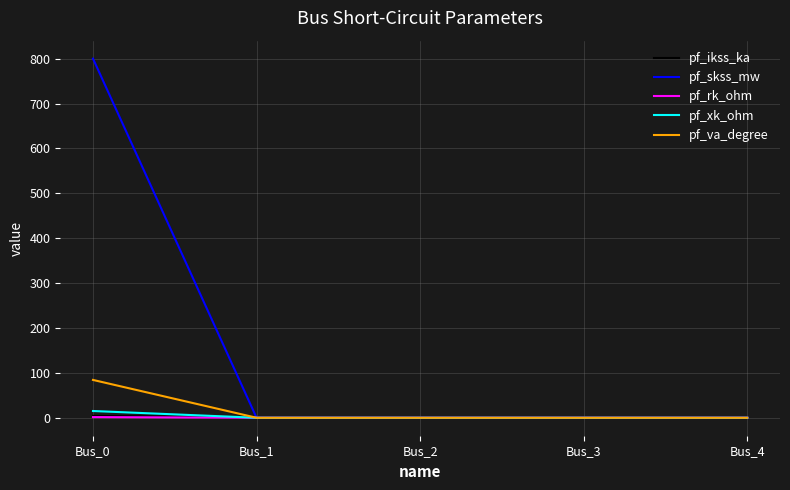

Which series has the largest range (max minus min)?

pf_skss_mw